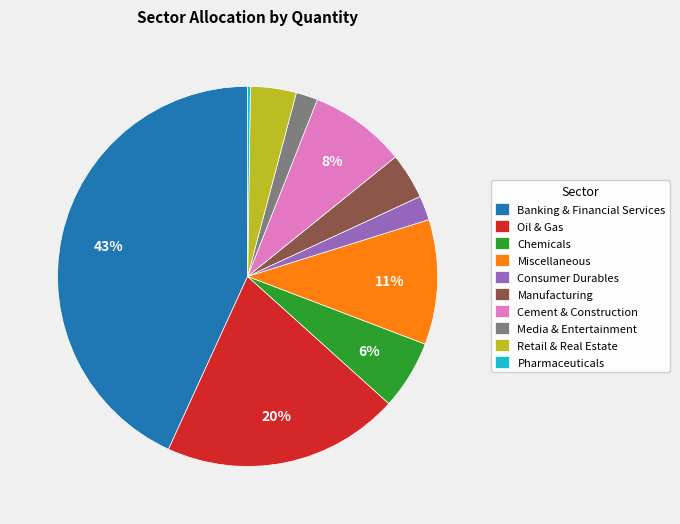

Is it true that Oil & Gas is 20% of the pie?

True